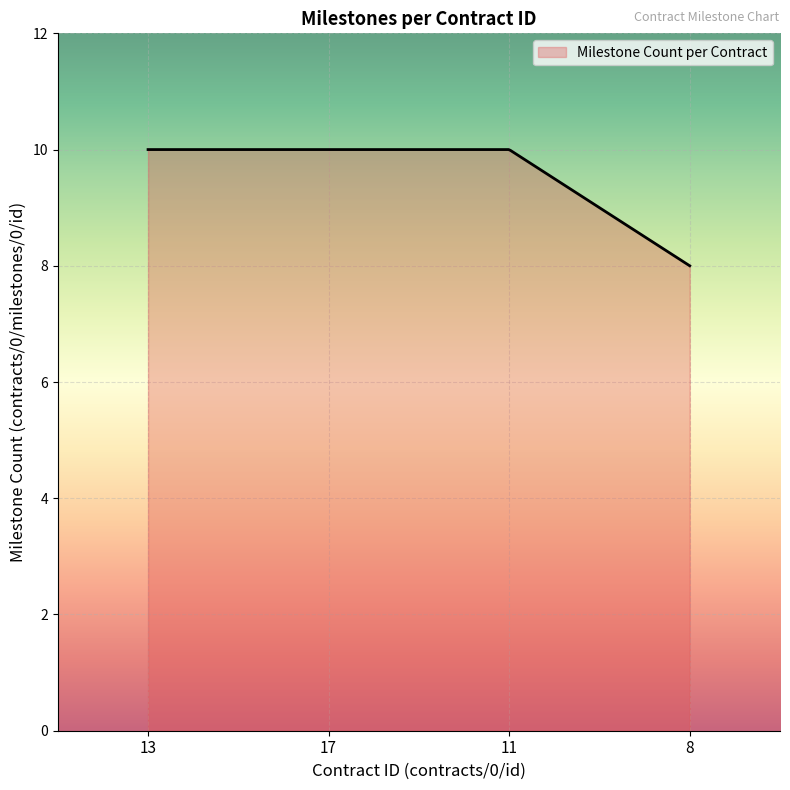

What is the smallest value displayed?

8.0